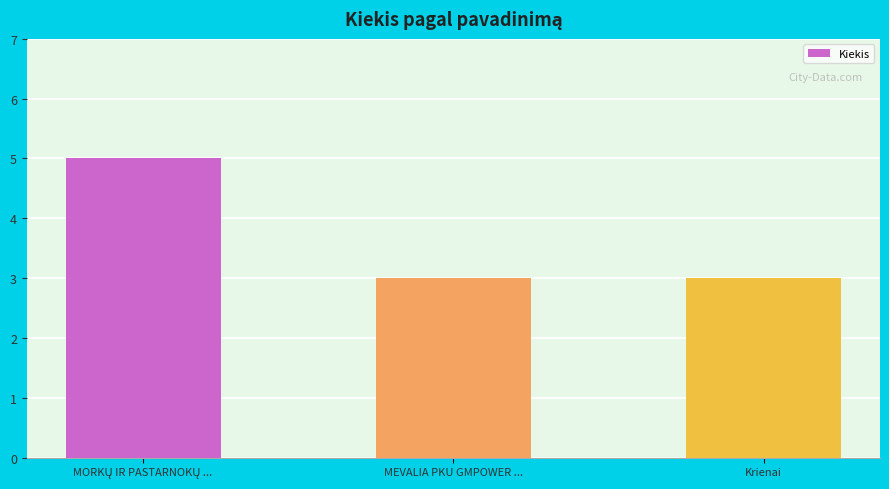

What is the maximum value shown in the chart?

5